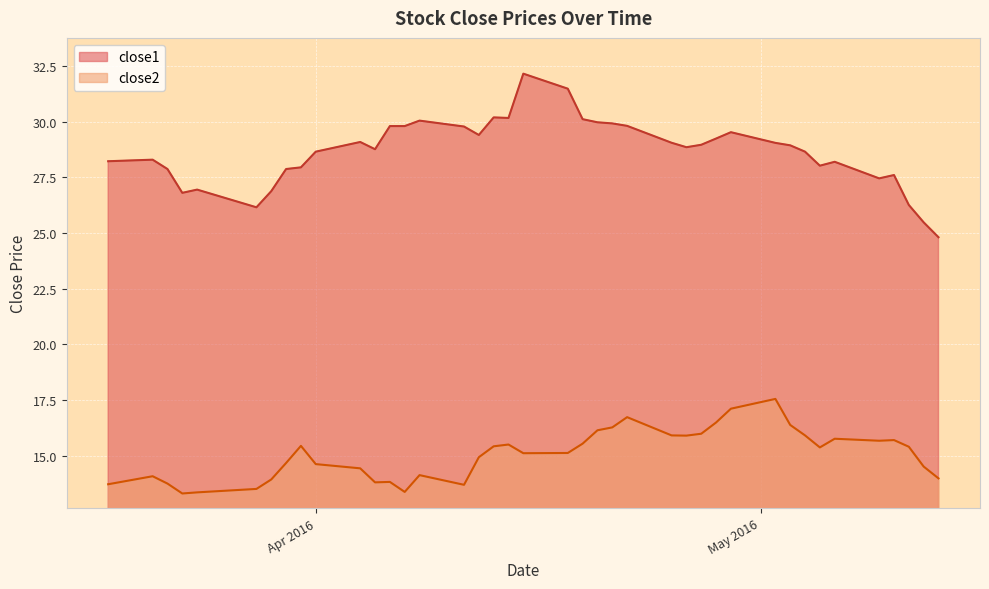

Does the chart display data point markers on the line(s)?

No